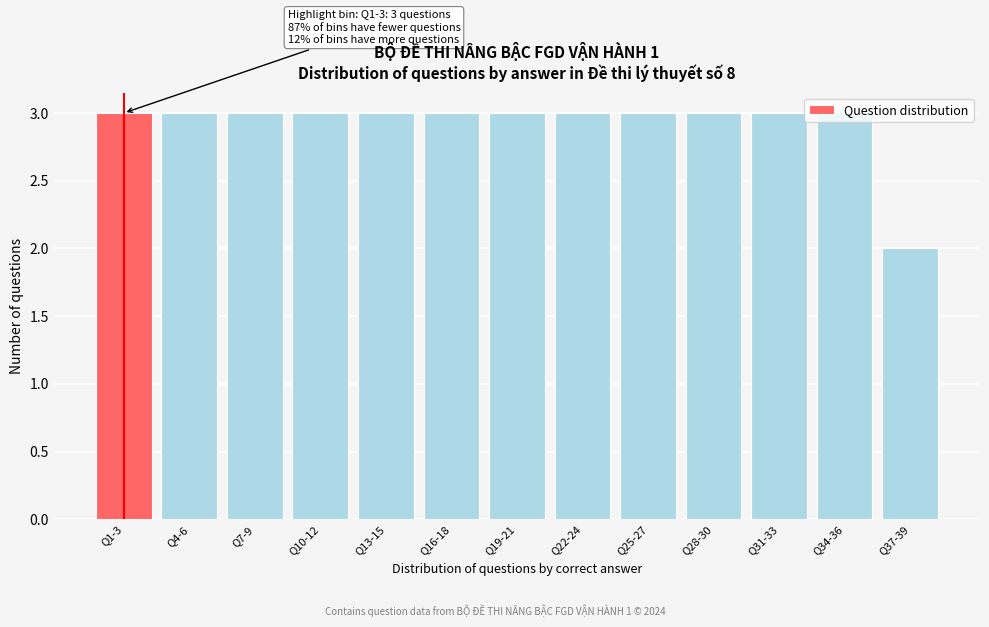

What is the ratio of the value at Q4-6 to the value at Q31-33?

1.0